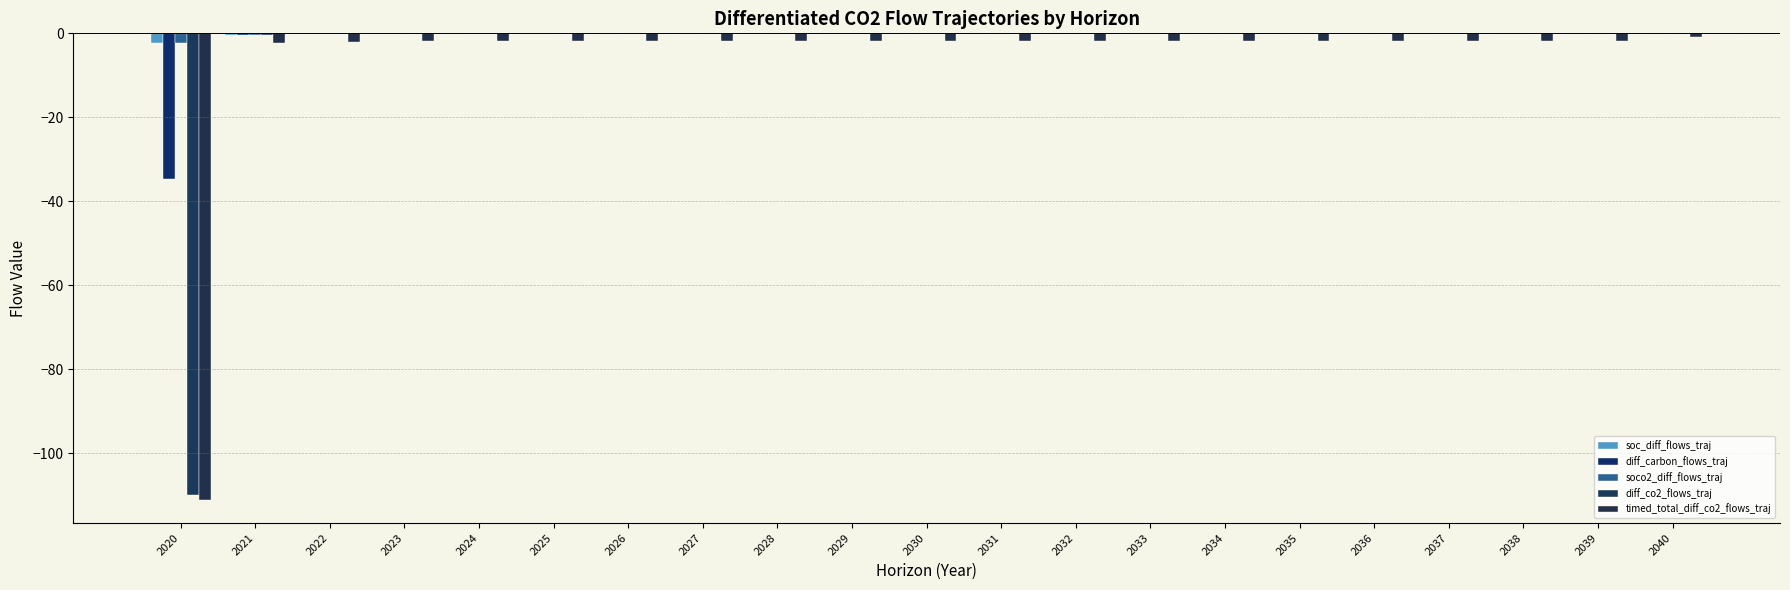

Reading right to left, transcribe all the data shown in this chart.

soc_diff_flows_traj: 2040=0.0	2039=-0.0	2038=-0.0	2037=-0.0	2036=-0.0	2035=-0.0	2034=-0.0	2033=-0.0	2032=-0.0	2031=-0.0	2030=-0.0	2029=-0.0	2028=-0.0	2027=-0.0	2026=-0.0	2025=-0.0	2024=-0.0	2023=-0.0	2022=-0.0	2021=-0.3	2020=-2.2
diff_carbon_flows_traj: 2040=0.0	2039=-0.0	2038=-0.0	2037=-0.0	2036=-0.0	2035=-0.0	2034=-0.0	2033=-0.0	2032=-0.0	2031=-0.0	2030=-0.0	2029=-0.0	2028=-0.0	2027=-0.0	2026=-0.0	2025=-0.0	2024=-0.0	2023=-0.0	2022=-0.0	2021=-0.3	2020=-34.8
soco2_diff_flows_traj: 2040=0.0	2039=-0.0	2038=-0.0	2037=-0.0	2036=-0.0	2035=-0.0	2034=-0.0	2033=-0.0	2032=-0.0	2031=-0.0	2030=-0.0	2029=-0.0	2028=-0.0	2027=-0.0	2026=-0.0	2025=-0.0	2024=-0.0	2023=-0.0	2022=-0.1	2021=-0.4	2020=-2.4
diff_co2_flows_traj: 2040=0.0	2039=-0.0	2038=-0.0	2037=-0.0	2036=-0.0	2035=-0.0	2034=-0.0	2033=-0.0	2032=-0.0	2031=-0.0	2030=-0.0	2029=-0.0	2028=-0.0	2027=-0.0	2026=-0.0	2025=-0.0	2024=-0.0	2023=-0.0	2022=-0.1	2021=-0.4	2020=-110.0
timed_total_diff_co2_flows_traj: 2040=-0.9	2039=-1.9	2038=-1.9	2037=-1.9	2036=-1.9	2035=-1.9	2034=-1.9	2033=-1.9	2032=-1.9	2031=-1.9	2030=-1.9	2029=-1.9	2028=-1.9	2027=-1.9	2026=-1.9	2025=-1.9	2024=-1.9	2023=-1.9	2022=-2.0	2021=-2.3	2020=-111.0